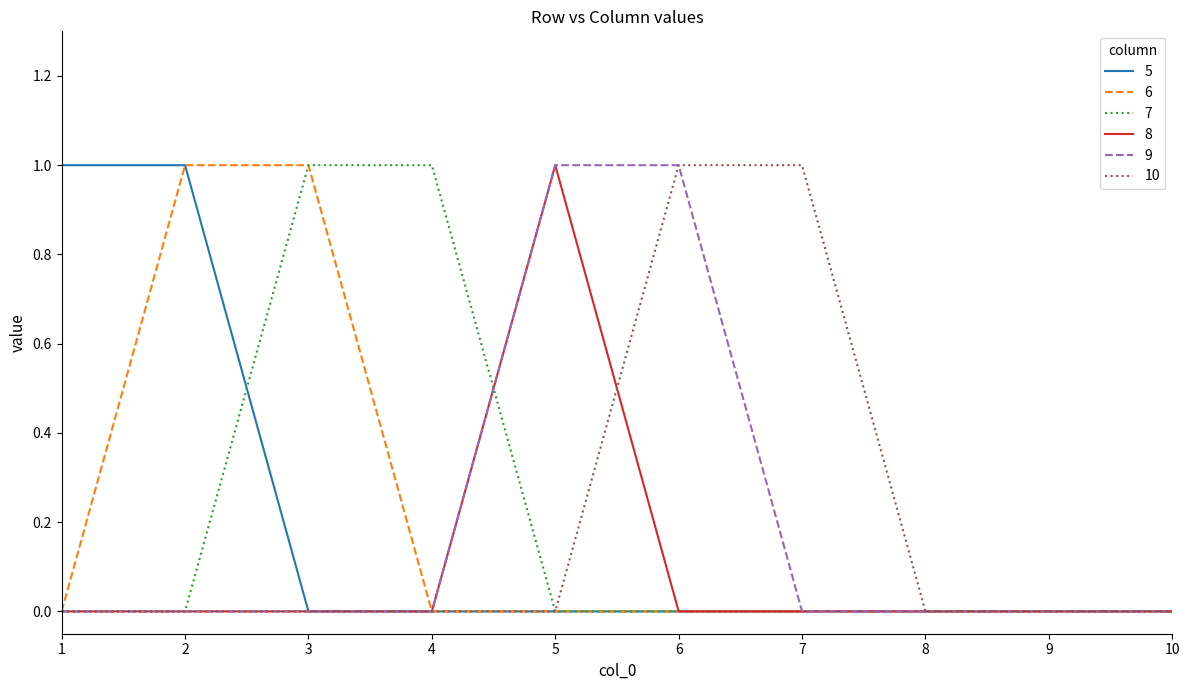

Is the value of 7 at 4 greater than the value of 6 at 5?

Yes